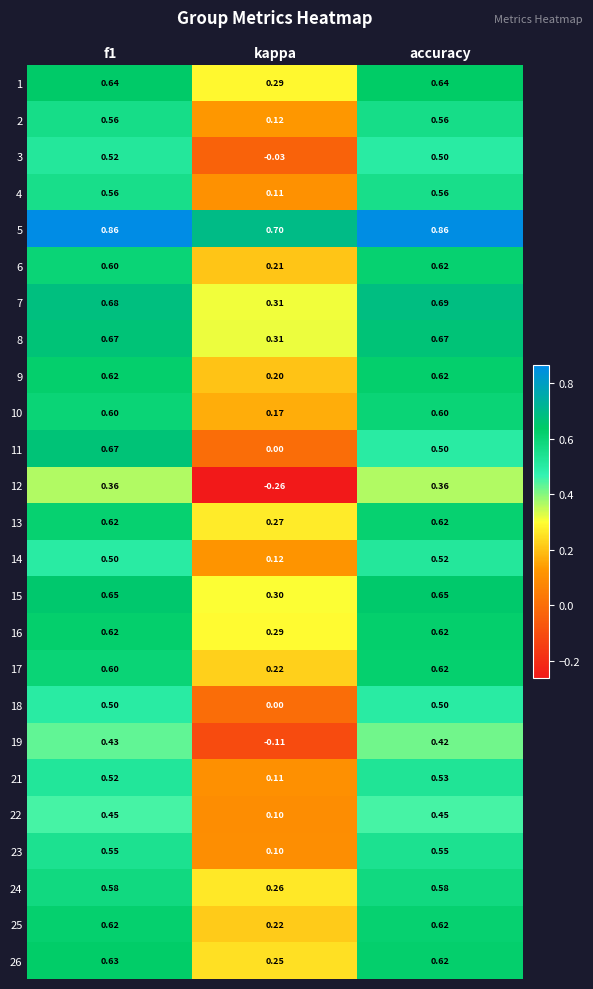

Is the value of 18 at f1 greater than the value of 10 at accuracy?

No